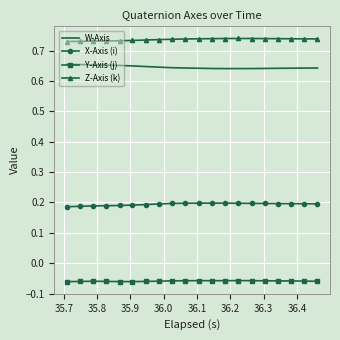

Rank the series by their maximum value, from lowest to highest.

Y-Axis (j), X-Axis (i), W-Axis, Z-Axis (k)